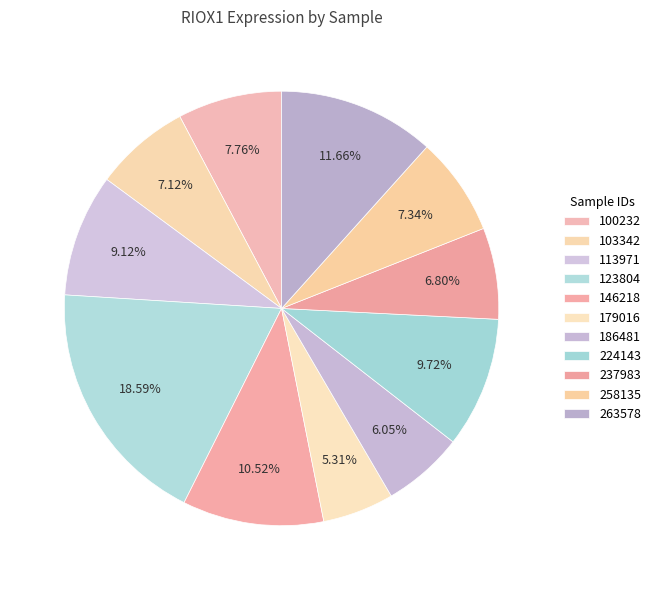

How many slices are in this pie chart?

11